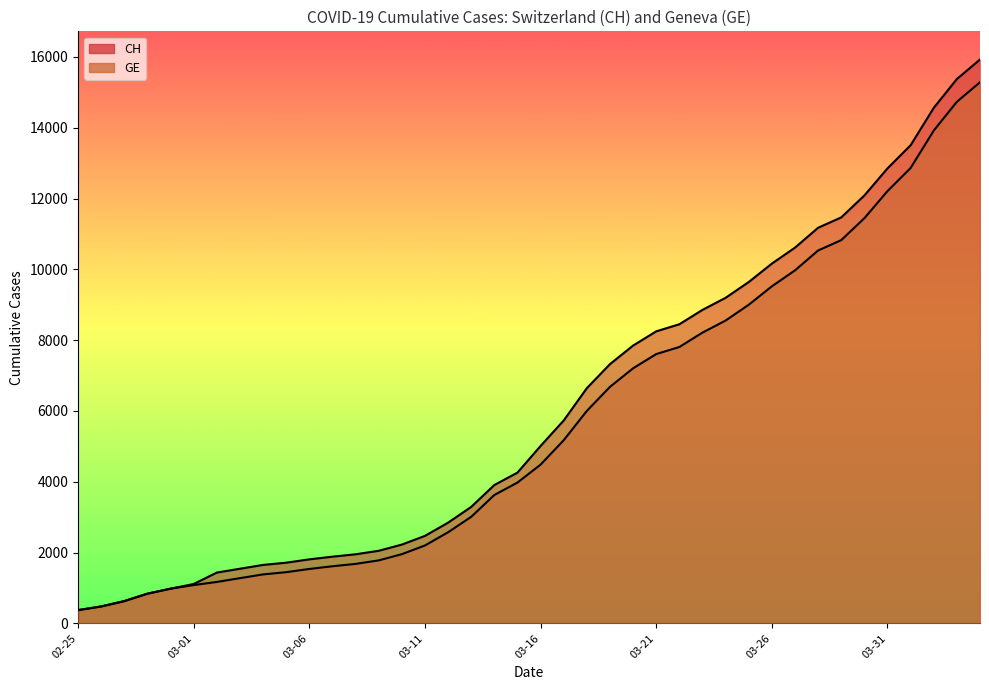

At how many categories does at least one series exceed 11250?

7